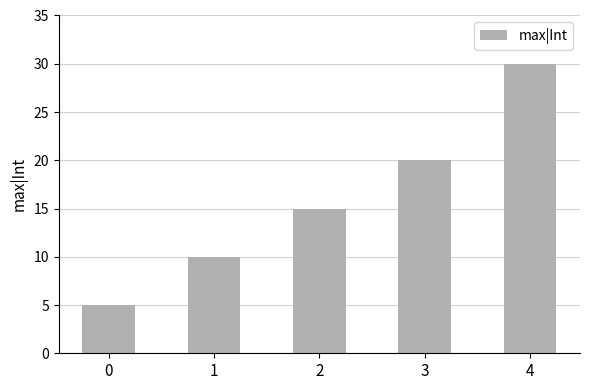

How many data points does each series have?

5